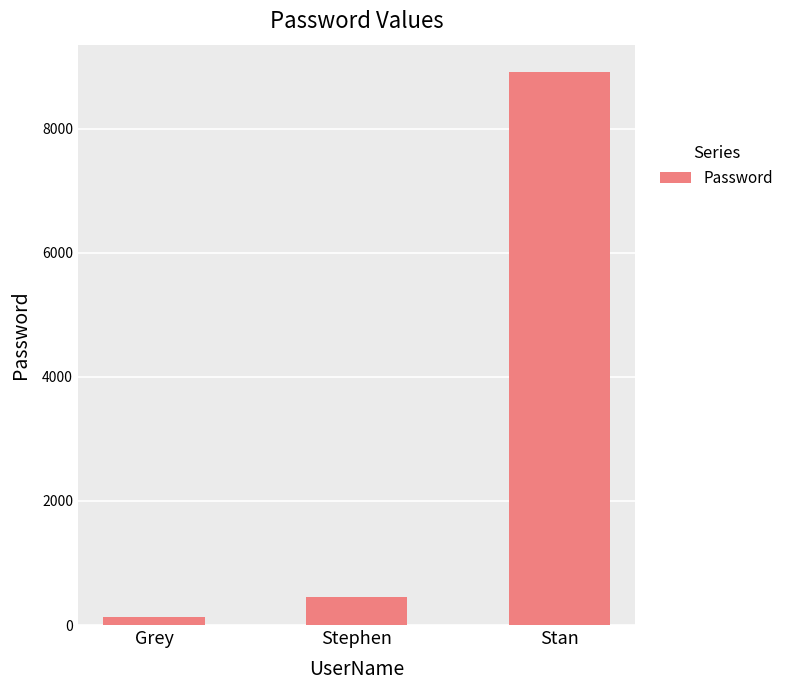

Where is the data nearest to the value 4516?

Stephen